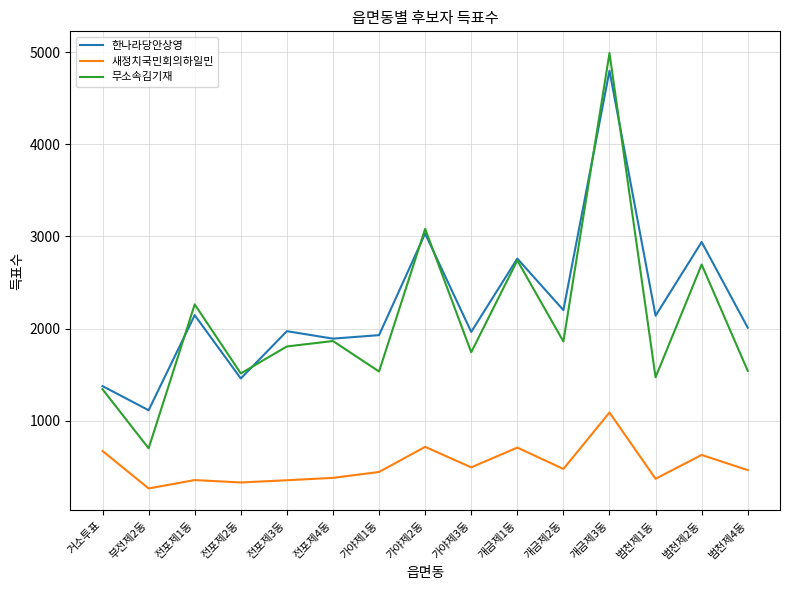

True or false: 무소속김기재 and 새정치국민회의하일민 cross at least once.

False